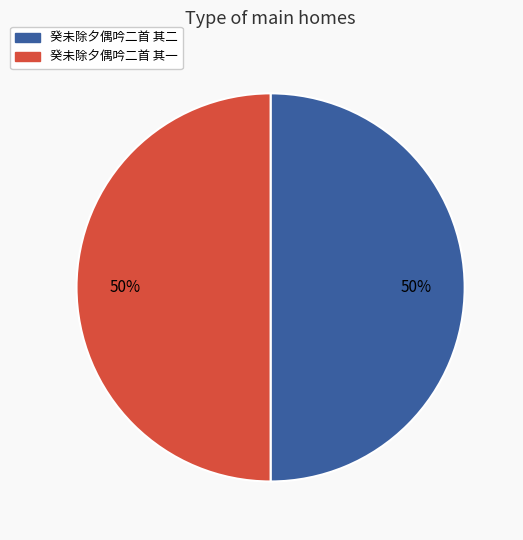

The 癸未除夕偶吟二首 其二 slice represents 50% of the pie. True or false?

True